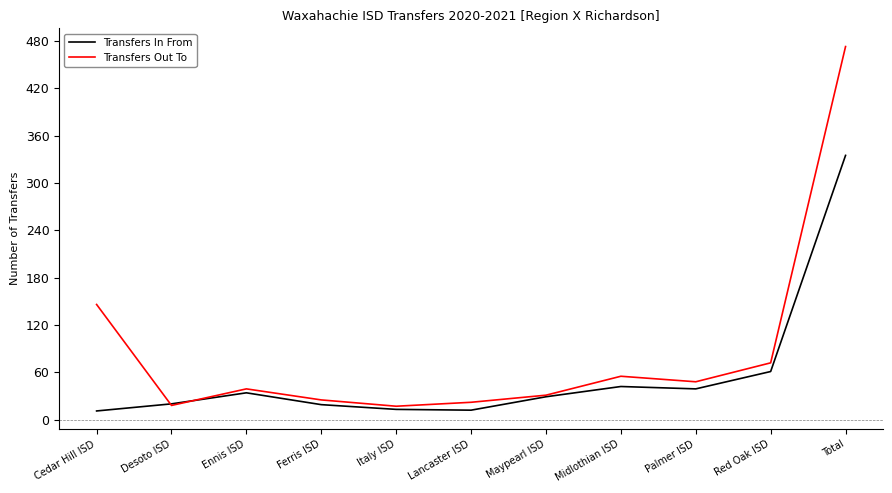

Is it true that Transfers Out To equals 15 at Ennis ISD?

False